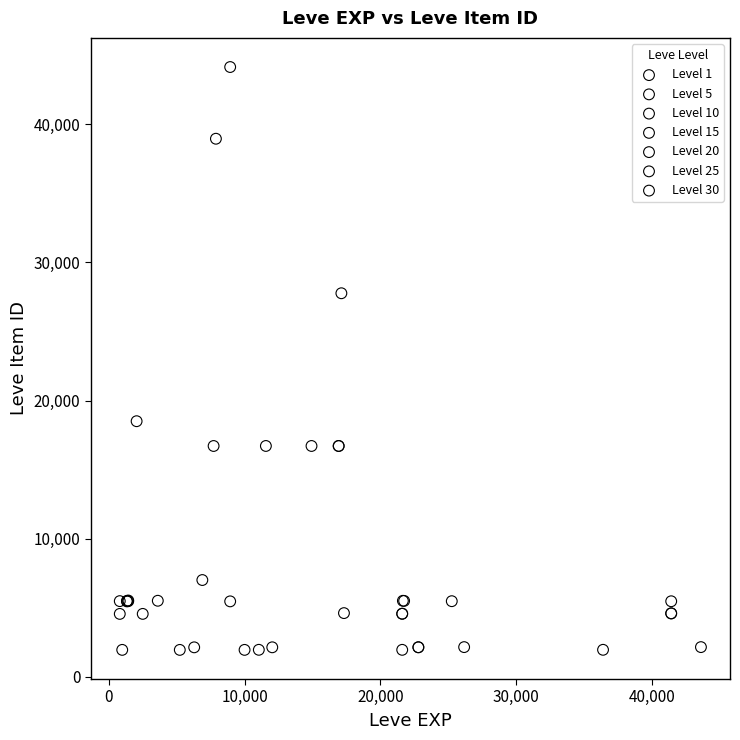

Which series has the widest spread of Y values?

Level 10